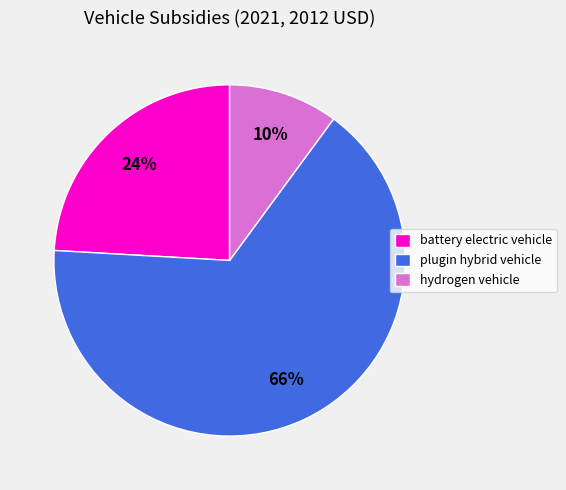

The hydrogen vehicle slice represents 10% of the pie. True or false?

True